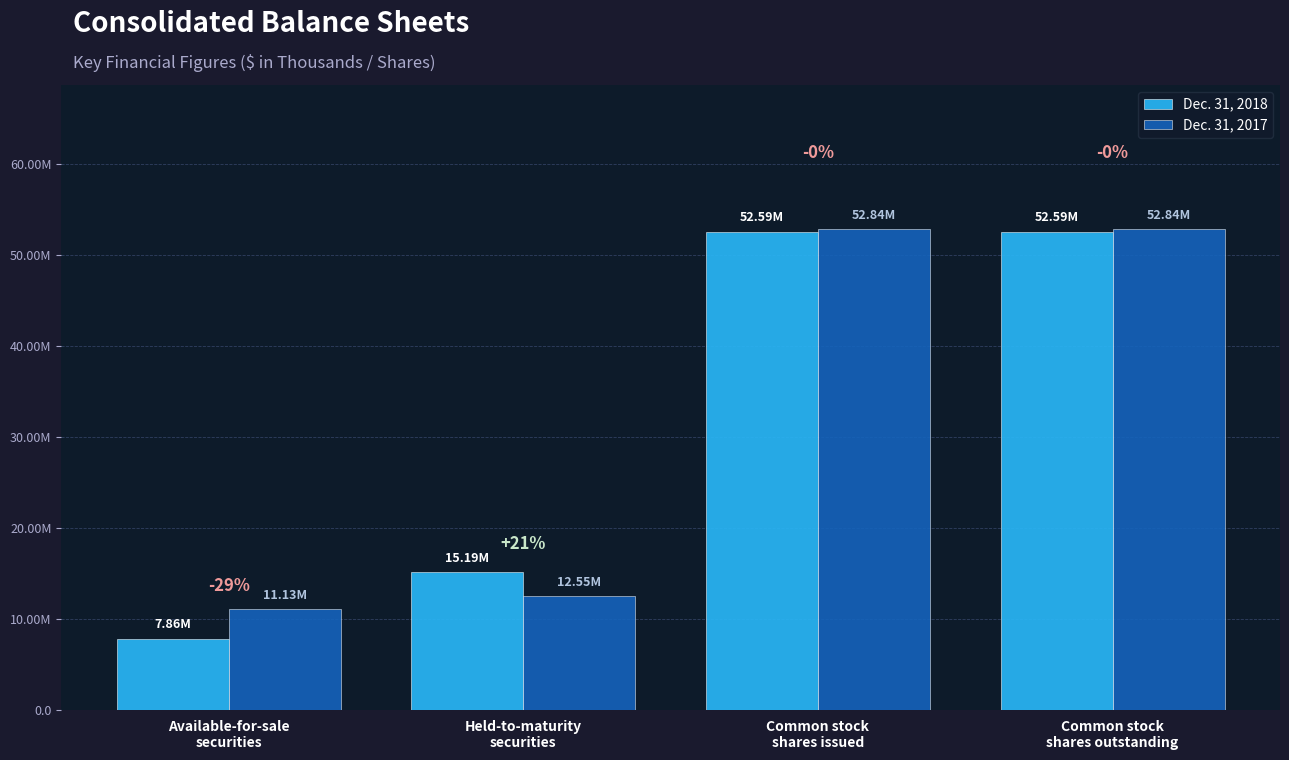

At which category is the sum across all series the highest?

Common stock
shares issued